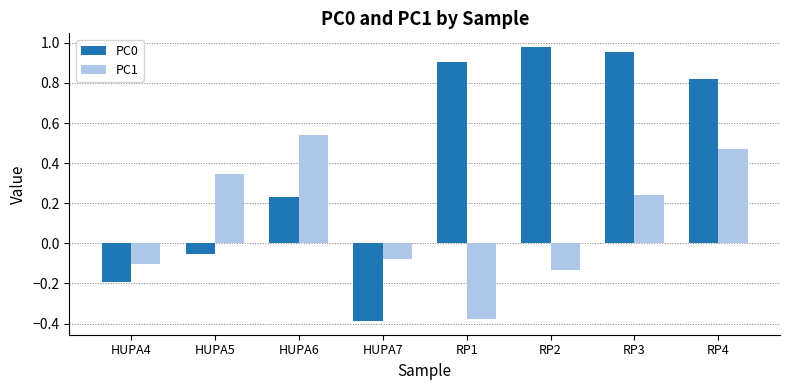

How many positive values does the PC1 series have?

4